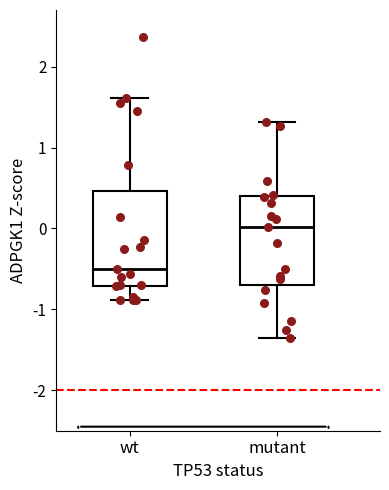

Reading left to right, transcribe this box plot: for each box, give where its median line is, the range the box spans, and where its two whiskers end, as read against the y-axis. The values are not printed on the chart, so give them approximately, as read against the axis.

wt: median -0.5, box -0.7 to 0.5, whiskers -0.9 to 1.6
mutant: median 0.0, box -0.7 to 0.4, whiskers -1.4 to 1.3